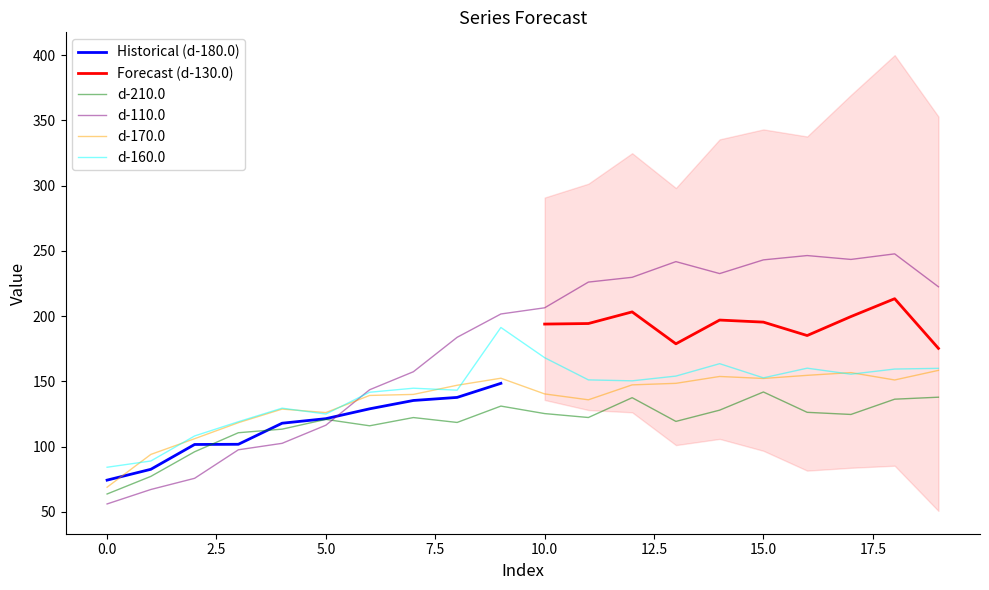

Which label corresponds to the largest value in the chart?

18